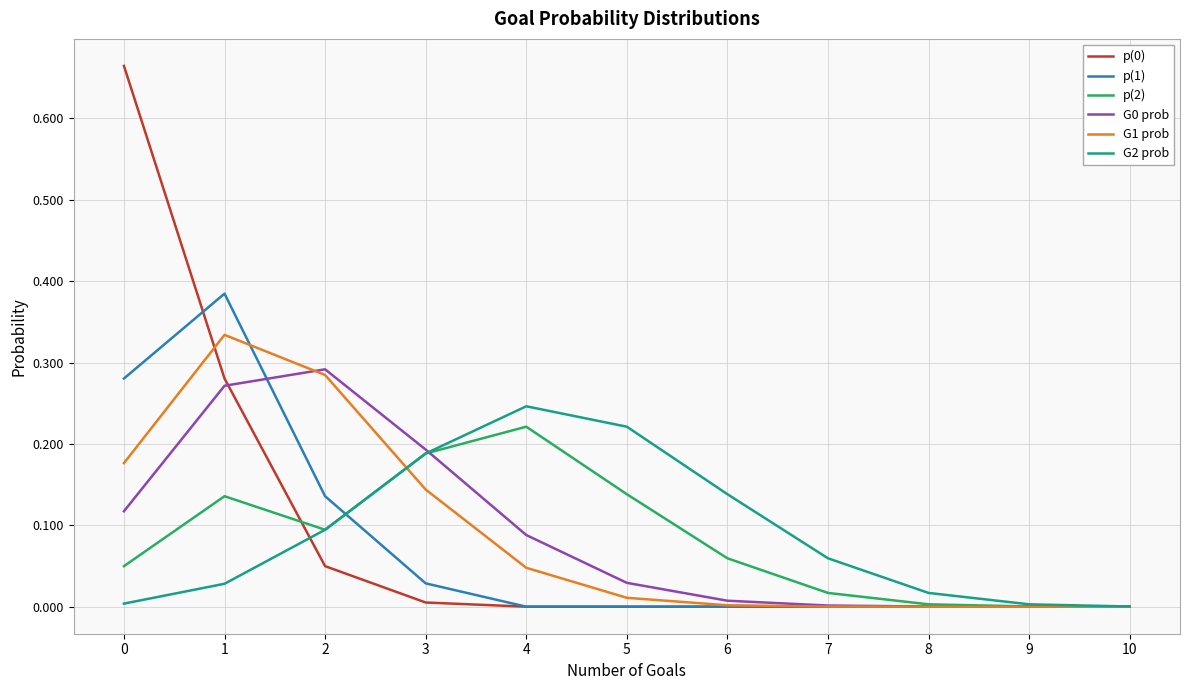

Between 4 and 6, which series saw the biggest shift?

p(2)